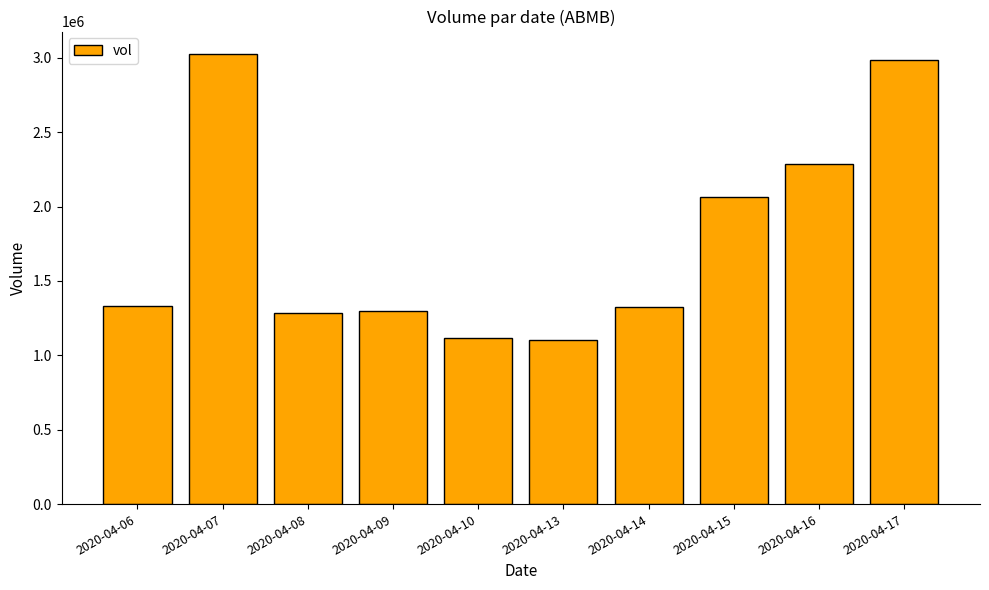

Does the chart contain stacked bars?

No